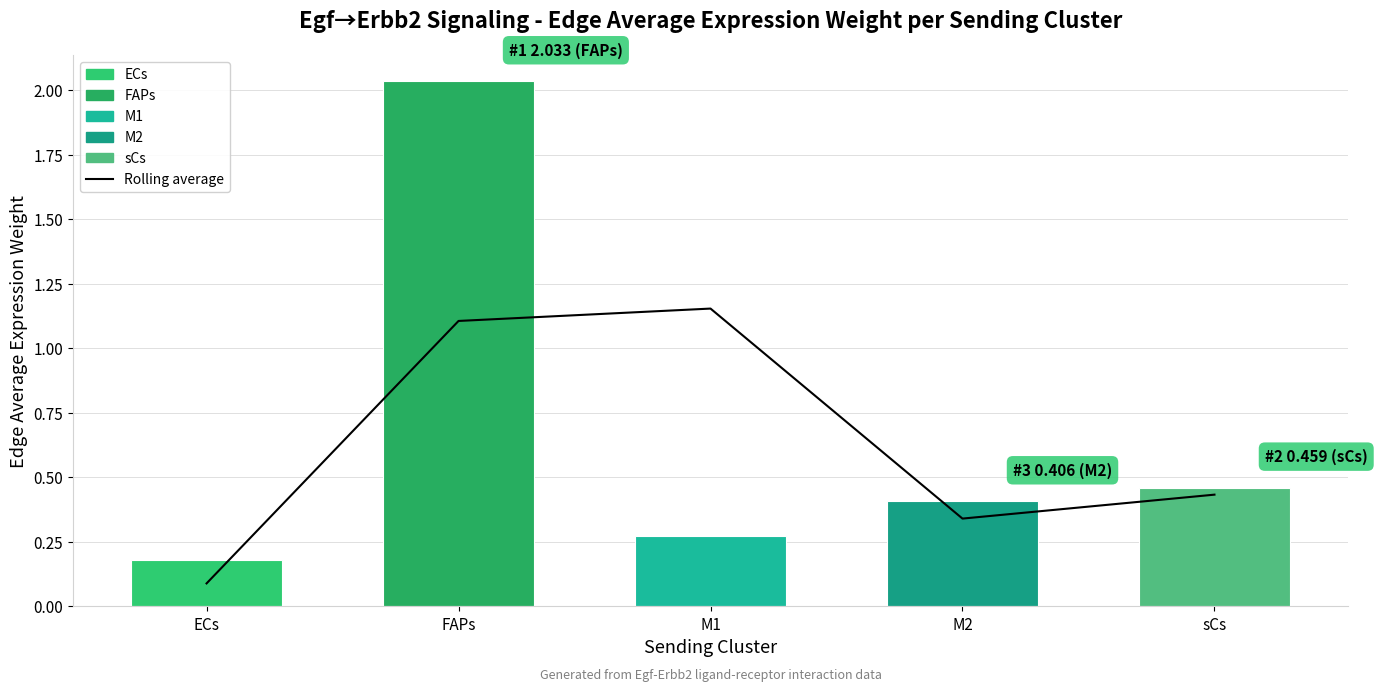

At FAPs, list the series in order from largest to smallest.

Edge average expression weight, Rolling average